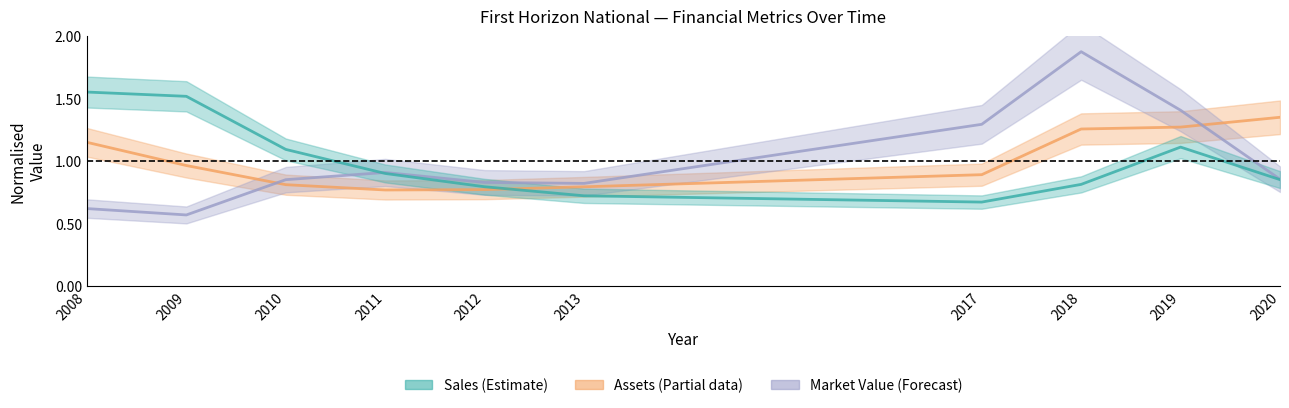

Reading left to right, transcribe all the data shown in this chart.

Sales: 1.6	1.5	1.1	0.9	0.8	0.7	0.7	0.8	1.1	0.8
Assets: 1.1	1.0	0.8	0.8	0.8	0.8	0.9	1.3	1.3	1.3
Market_Value: 0.6	0.6	0.8	0.9	0.8	0.8	1.3	1.9	1.4	0.9